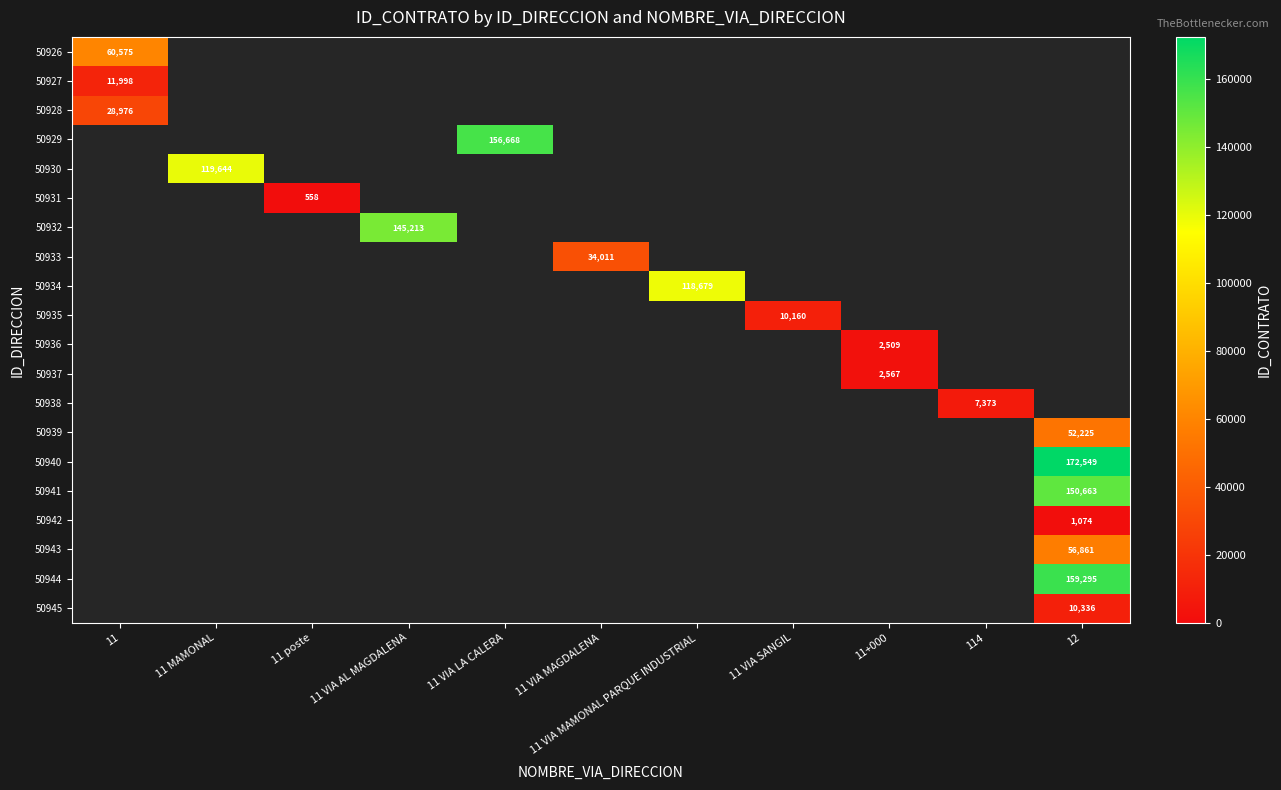

How many series are shown in this chart?

20